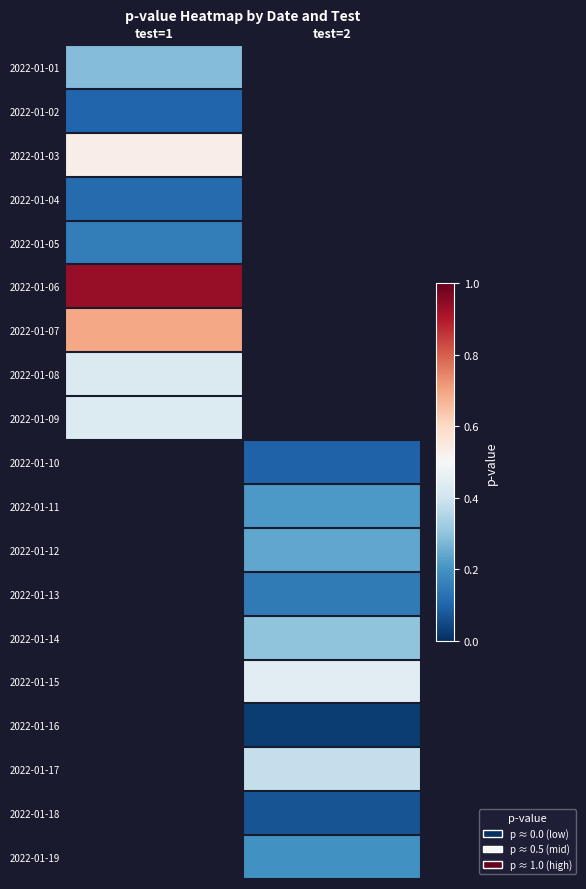

At how many categories does at least one series exceed 0?

2